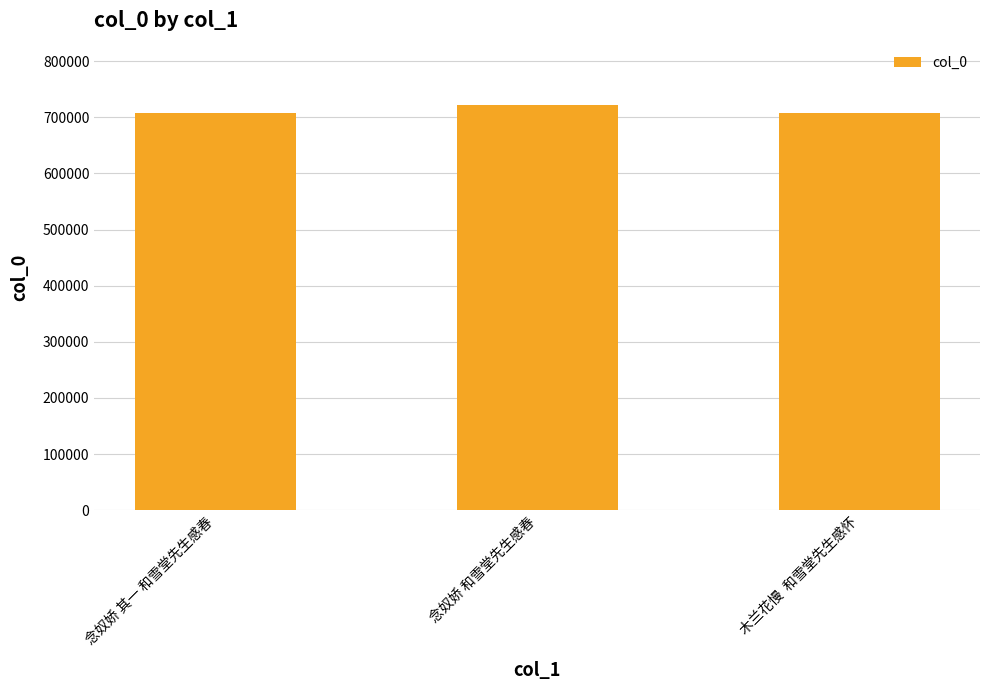

The chart shows a value of 320125 at 念奴娇 和雪堂先生感春. True or false?

False